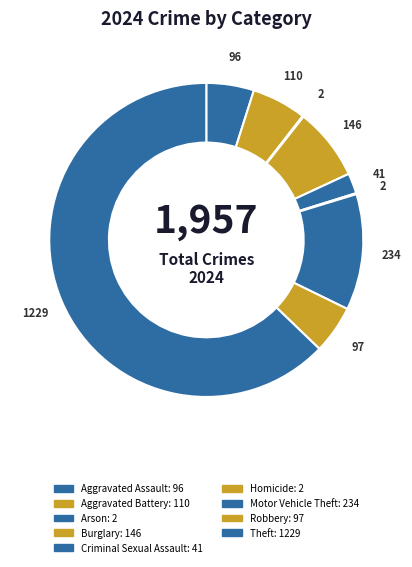

To the nearest percent, what is the combined percentage of Criminal Sexual Assault and Robbery?

7%